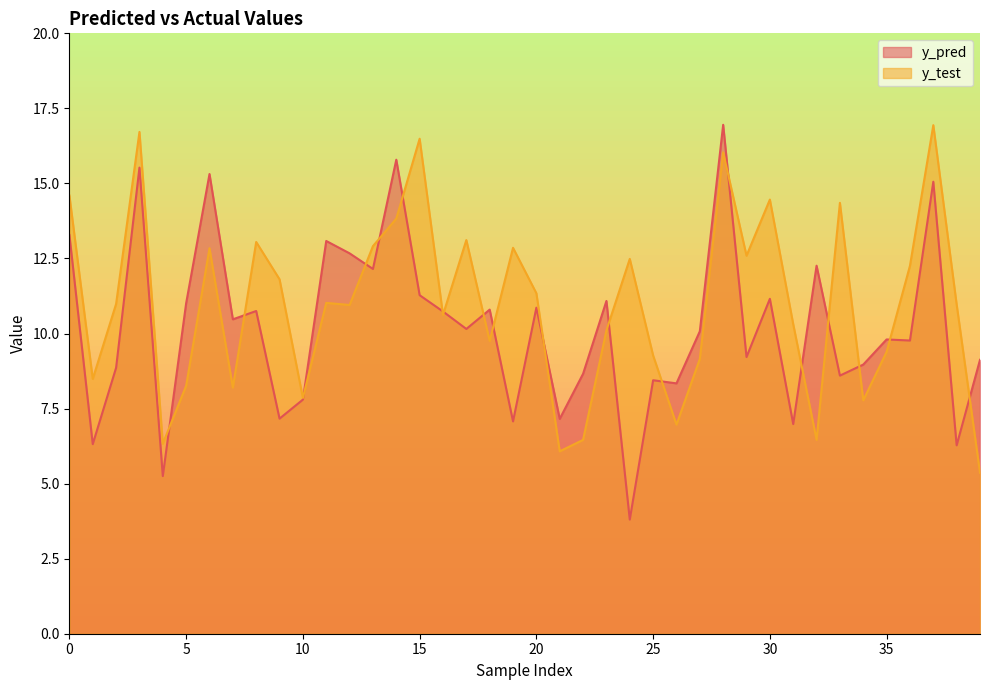

What is the difference between the y_test values at 22 and 18?

3.3